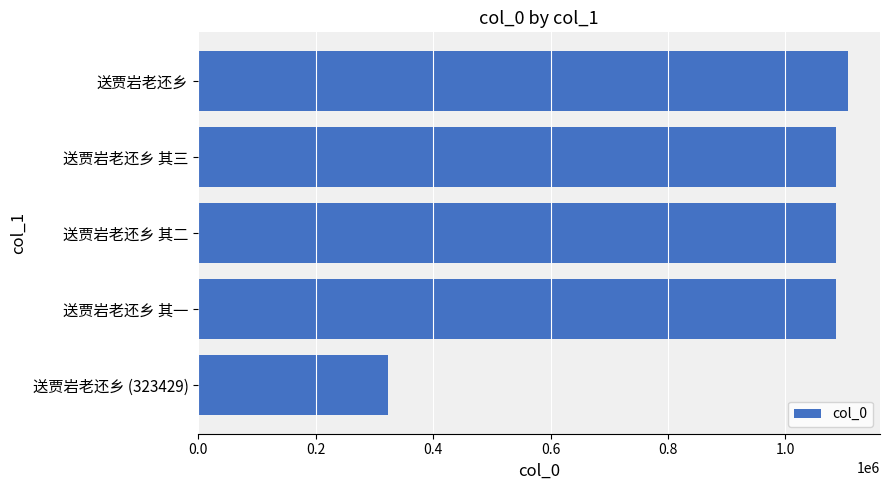

What is the smallest value displayed?

323429